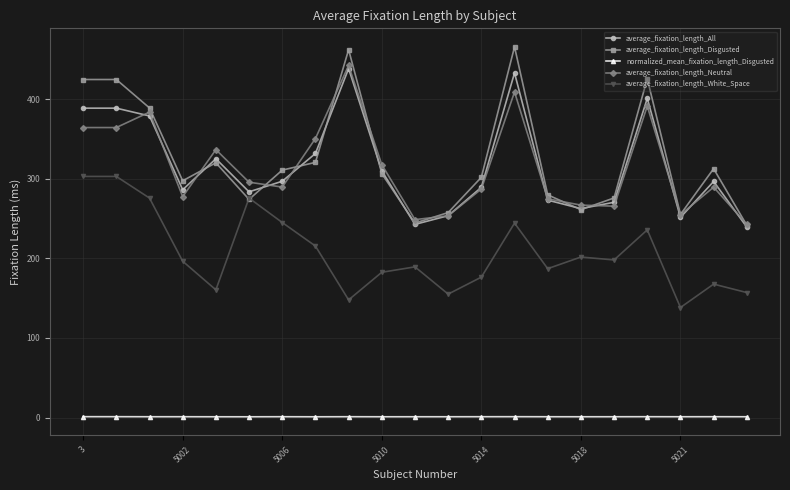

Which series has the largest range (max minus min)?

average_fixation_length_Disgusted